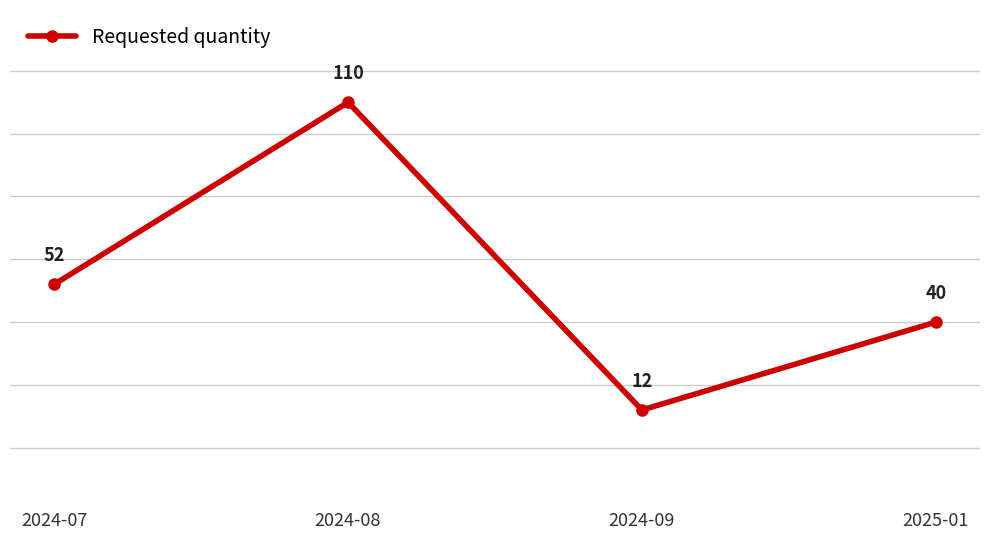

What is the greatest value displayed?

110